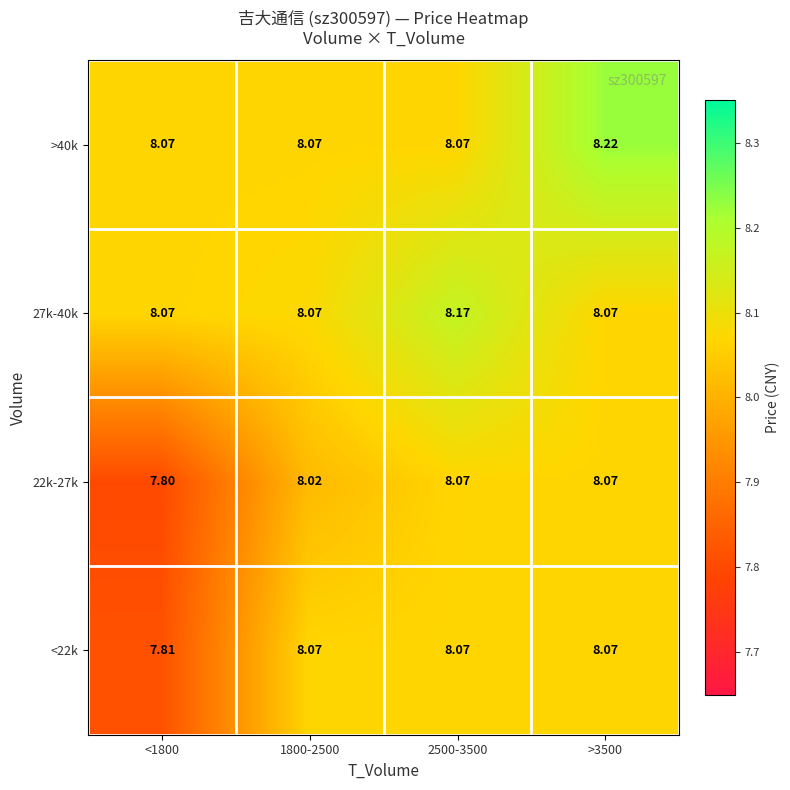

Is the value of >40k at >3500 greater than the value of 27k-40k at <1800?

Yes